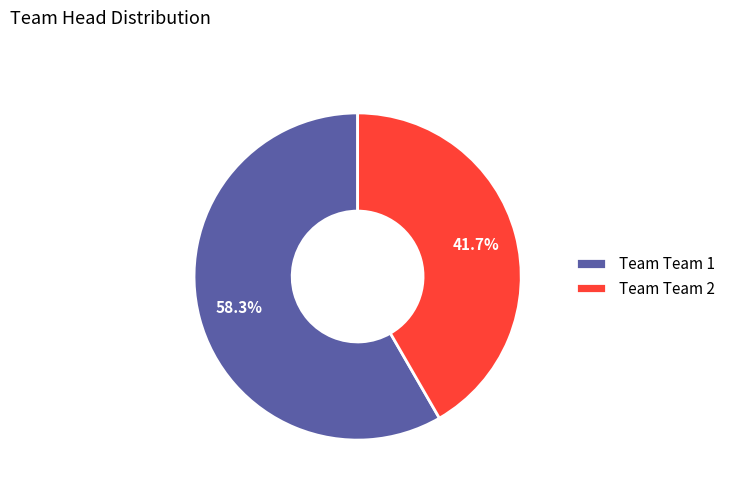

What is the majority slice?

Team Team 1